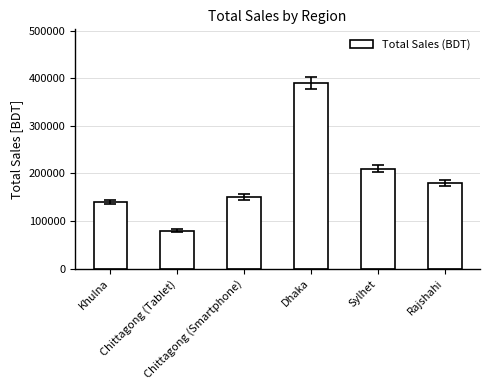

Does the chart contain stacked bars?

No